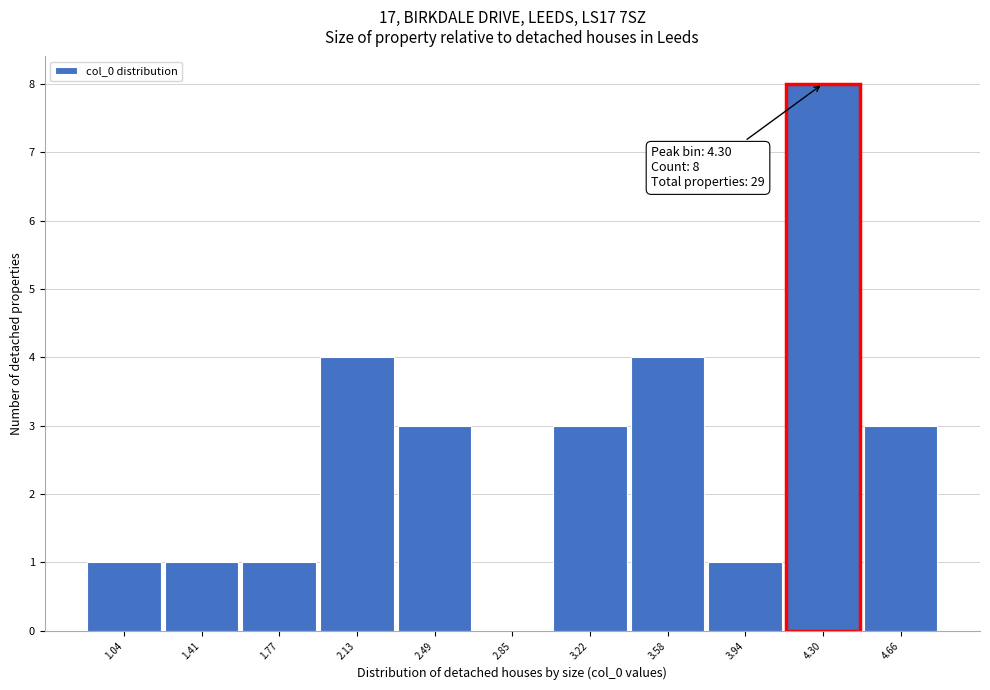

Over which range of the x-axis is the bar tallest?

4.10 to 4.50